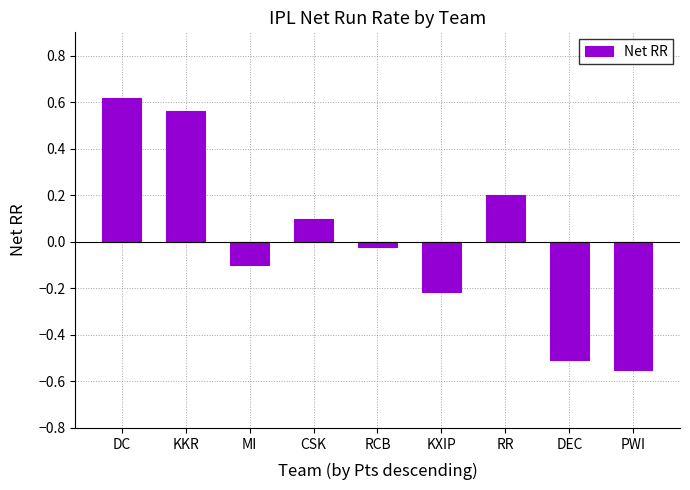

What position from the left is DC?

1